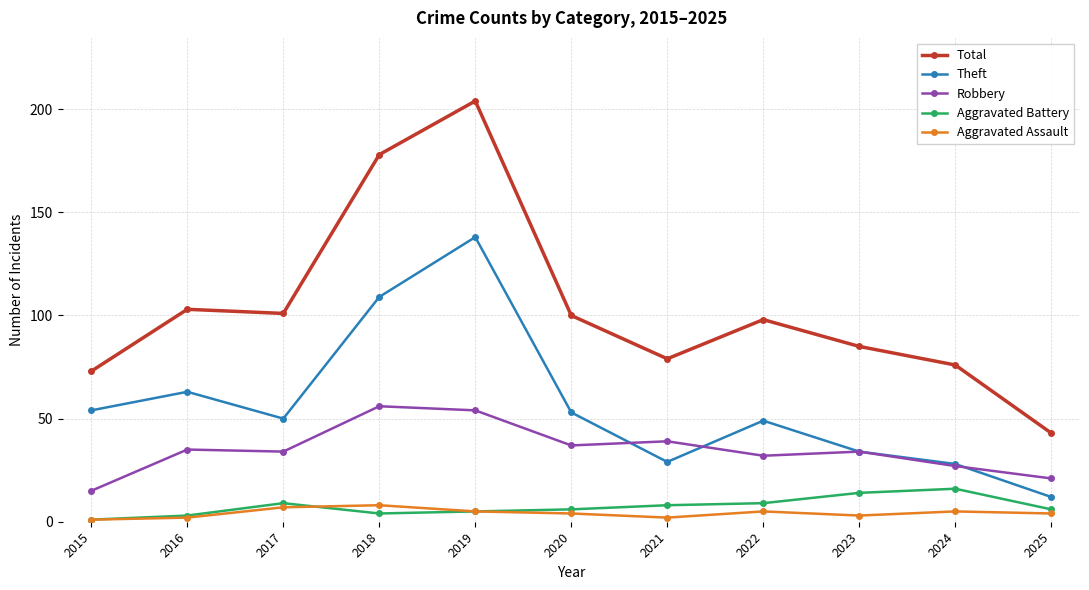

Is the value of Aggravated Battery at 2022 greater than the value of Total at 2015?

No